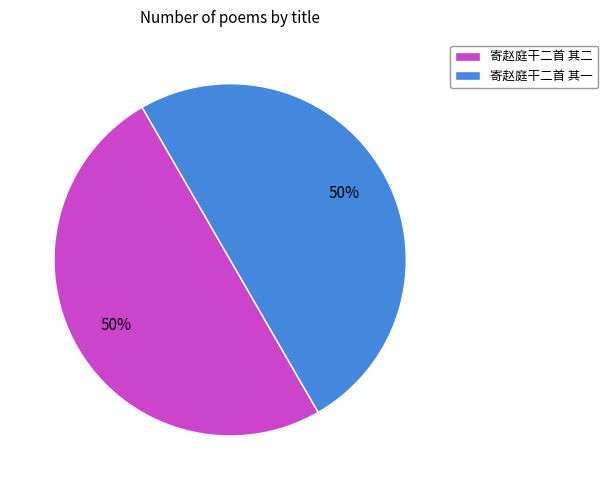

Is it true that 寄赵庭干二首 其一 is 50% of the pie?

True